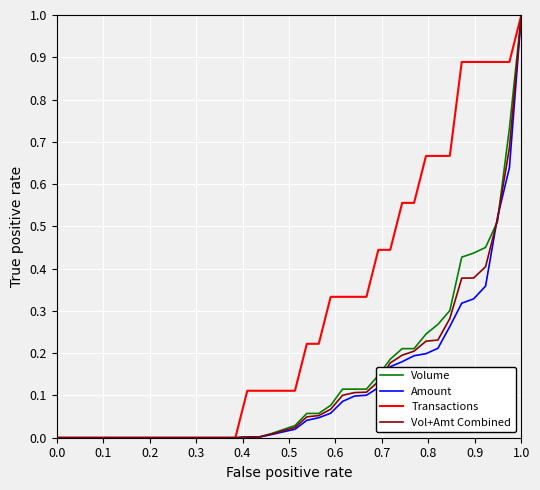

What is the greatest value displayed?

1.0